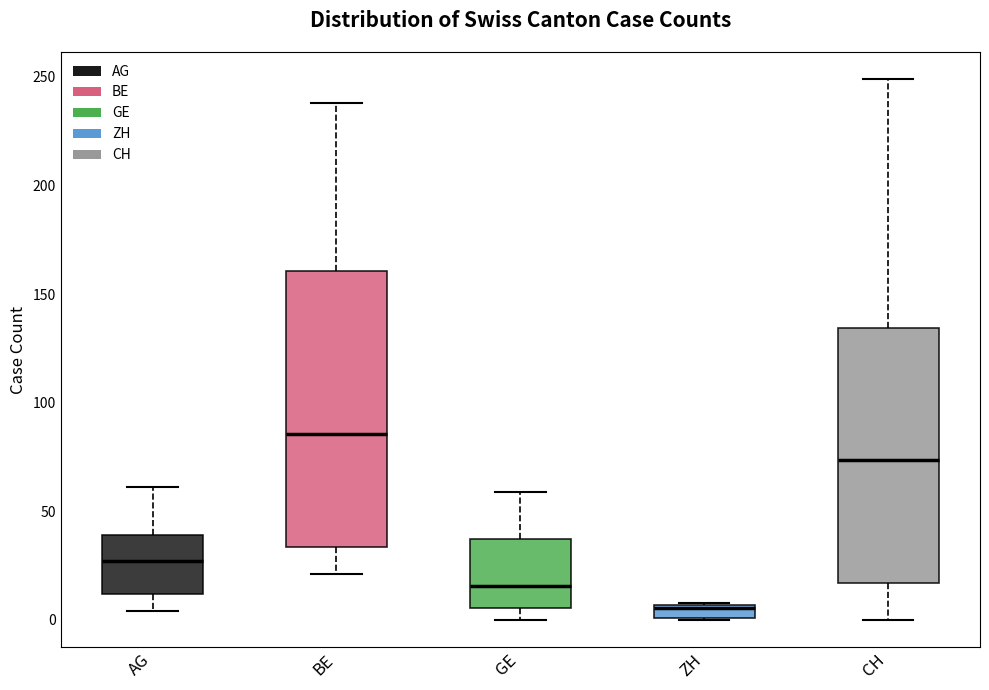

Comparing the boxes themselves (not the whiskers), which one is the tallest?

BE